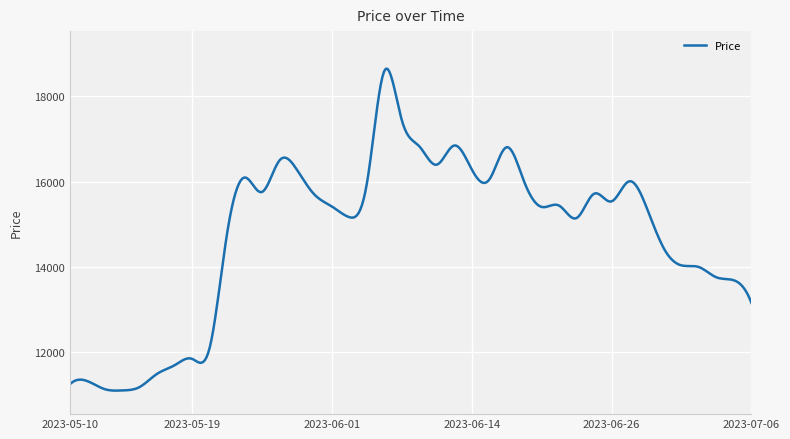

What is the maximum value shown in the chart?

18647.2